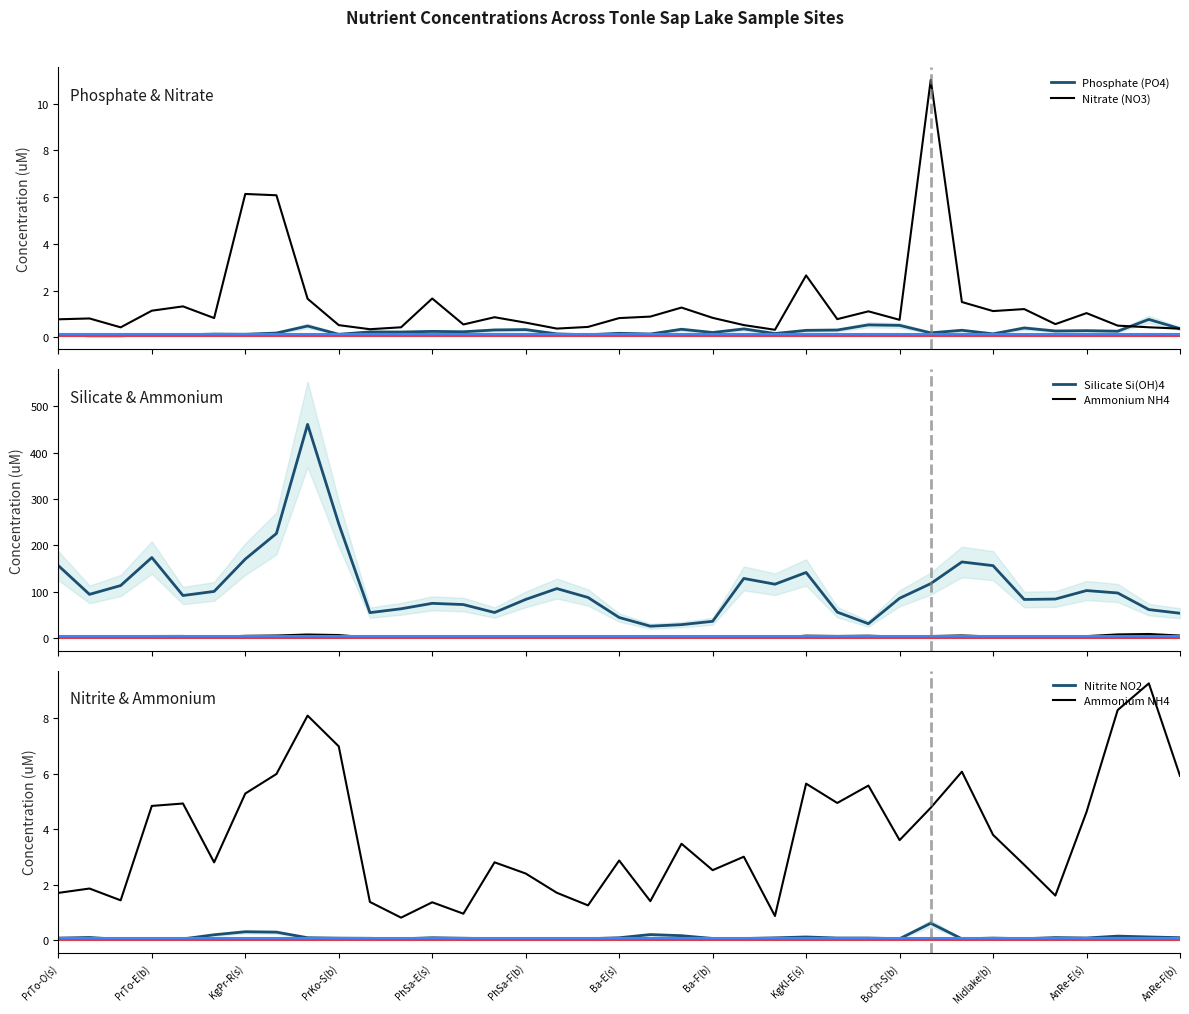

Reading right to left, transcribe all the data shown in this chart.

Phosphate (PO4): 0.4	0.8	0.3	0.3	0.3	0.4	0.2	0.3	0.2	0.5	0.5	0.3	0.3	0.2	0.4	0.2	0.3	0.1	0.2	0.1	0.2	0.3	0.3	0.2	0.3	0.2	0.2	0.1	0.5	0.2	0.1	0.1	0.1	0.1	0.1	0.1	0.1
Nitrate (NO3): 0.4	0.4	0.5	1.0	0.6	1.2	1.1	1.5	11.0	0.8	1.1	0.8	2.7	0.3	0.5	0.8	1.3	0.9	0.8	0.4	0.4	0.6	0.9	0.6	1.7	0.4	0.4	0.5	1.7	6.1	6.1	0.8	1.3	1.1	0.4	0.8	0.8
Silicate Si(OH)4: 53.9	61.8	97.6	102.8	84.5	83.6	156.5	164.4	117.8	86.2	31.4	56.3	141.8	116.5	128.9	36.6	29.4	26.1	44.8	87.9	107.0	83.7	55.5	72.6	75.3	63.5	55.3	246.6	460.8	225.8	170.6	101.0	92.1	174.0	113.6	94.6	156.6
Ammonium NH4: 5.9	9.3	8.3	4.6	1.6	2.7	3.8	6.1	4.8	3.6	5.6	5.0	5.6	0.9	3.0	2.5	3.5	1.4	2.9	1.3	1.7	2.4	2.8	1.0	1.4	0.8	1.4	7.0	8.1	6.0	5.3	2.8	4.9	4.8	1.4	1.9	1.7
Nitrite NO2: 0.1	0.1	0.2	0.1	0.1	0.1	0.1	0.1	0.6	0.1	0.1	0.1	0.1	0.1	0.1	0.1	0.2	0.2	0.1	0.1	0.1	0.1	0.1	0.1	0.1	0.1	0.1	0.1	0.1	0.3	0.3	0.2	0.1	0.1	0.0	0.1	0.1